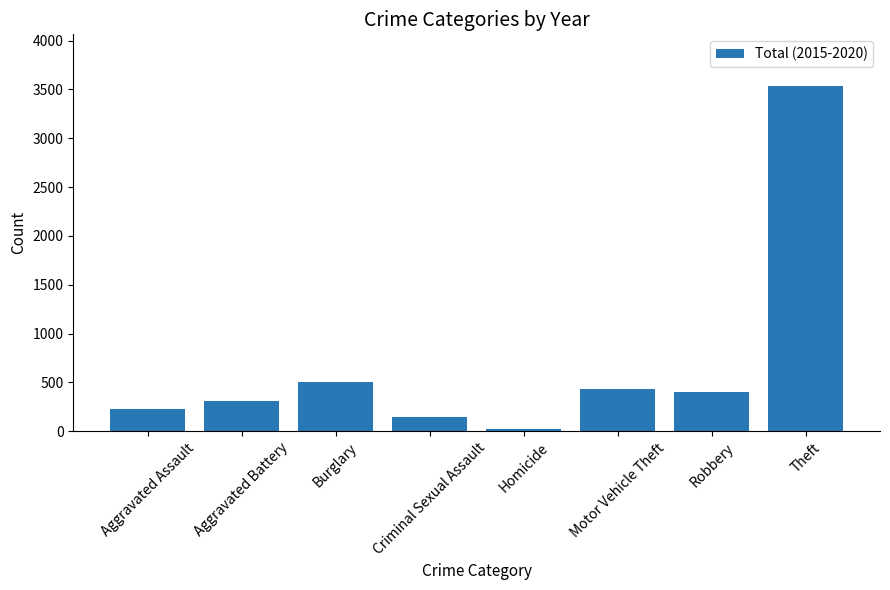

The value at Criminal Sexual Assault is 143. True or false?

True